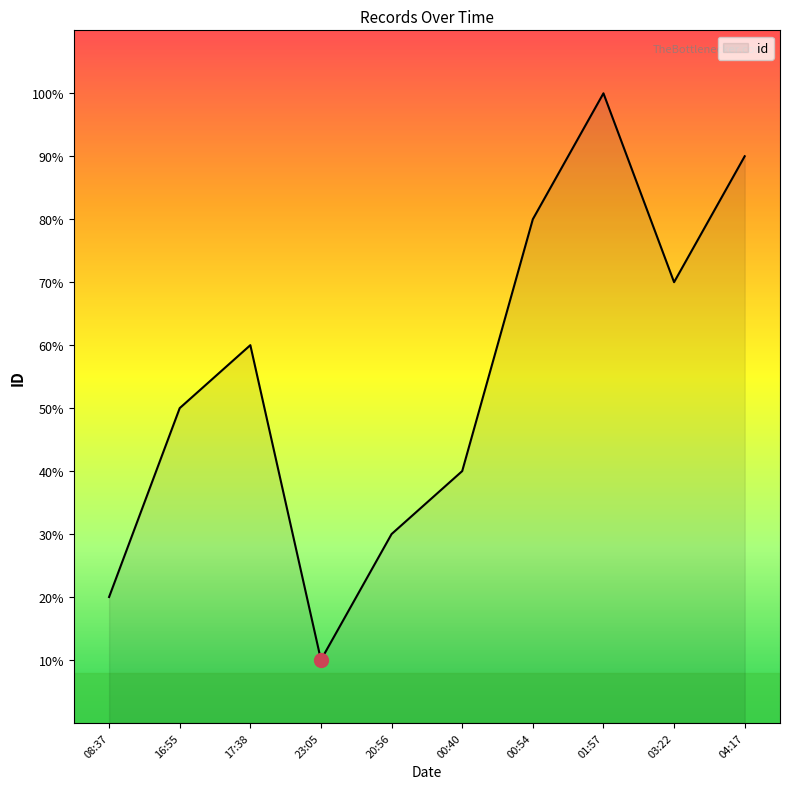

How many interior local valleys (lower than both neighbors) does the data have?

2